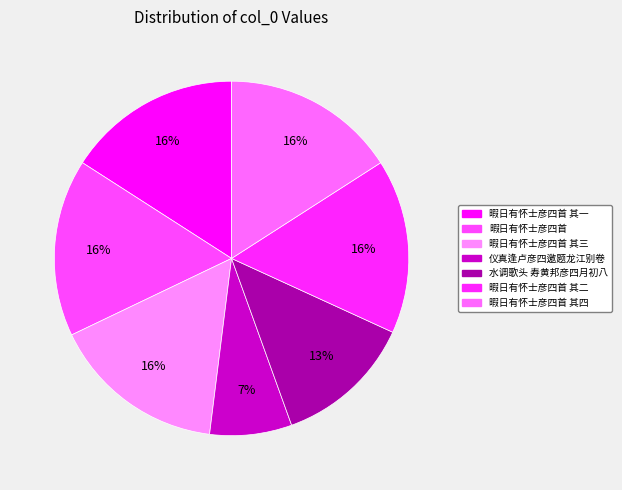

Count the number of slices in the pie.

7